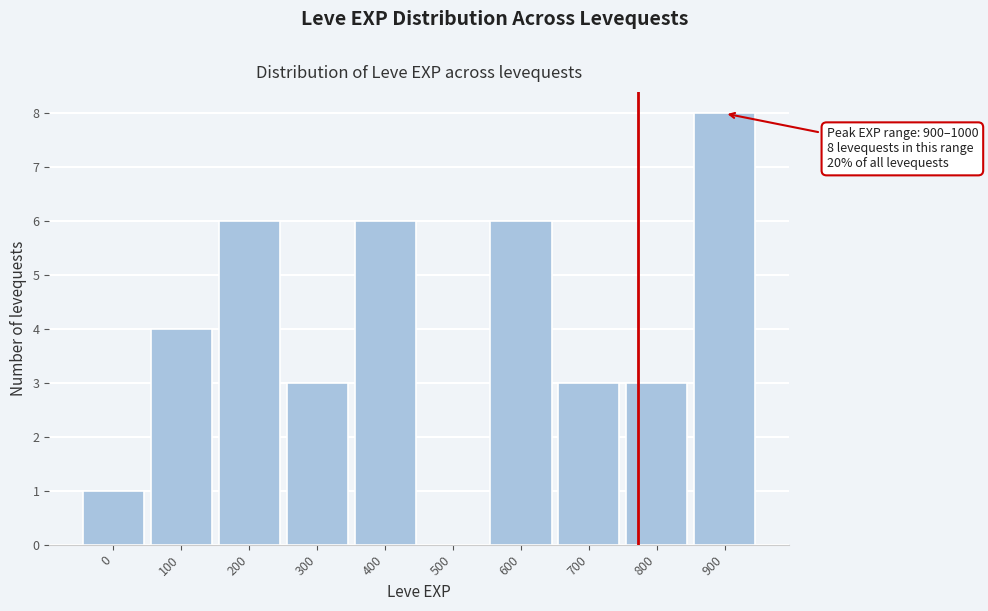

Reading right to left, extract all data points from this chart.

900=8	800=3	700=3	600=6	500=0	400=6	300=3	200=6	100=4	0=1